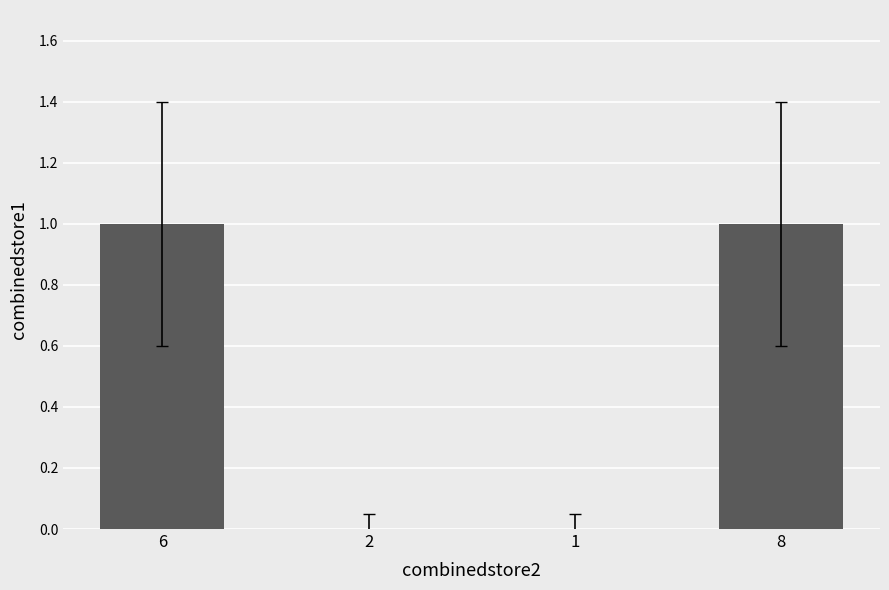

Reading right to left, what are all the values shown in this chart?

1	0	0	1